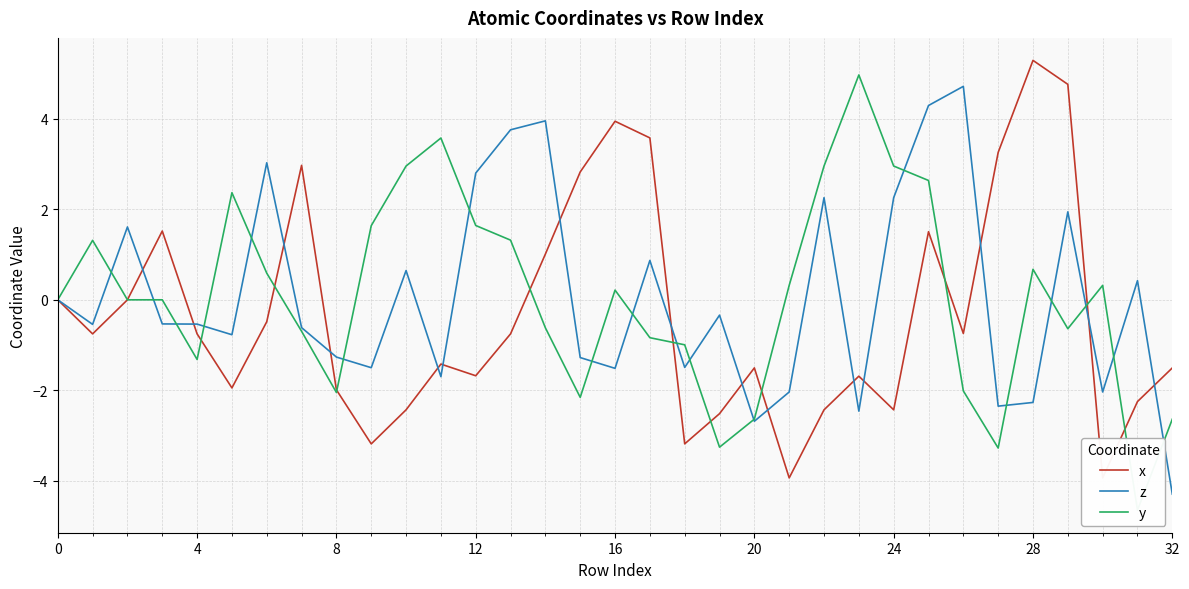

At which label does x reach its peak?

28